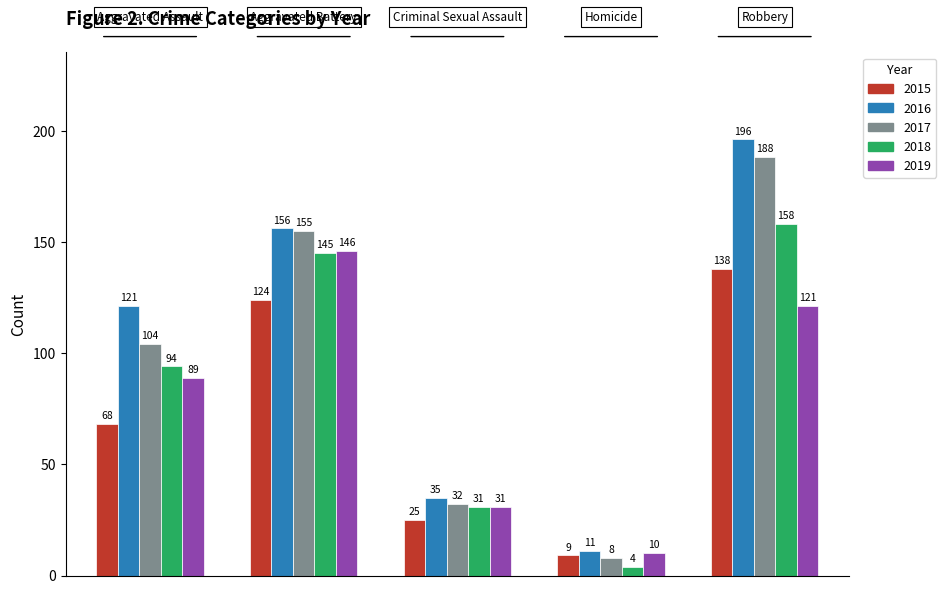

How many values in the 2018 series are below 94?

2